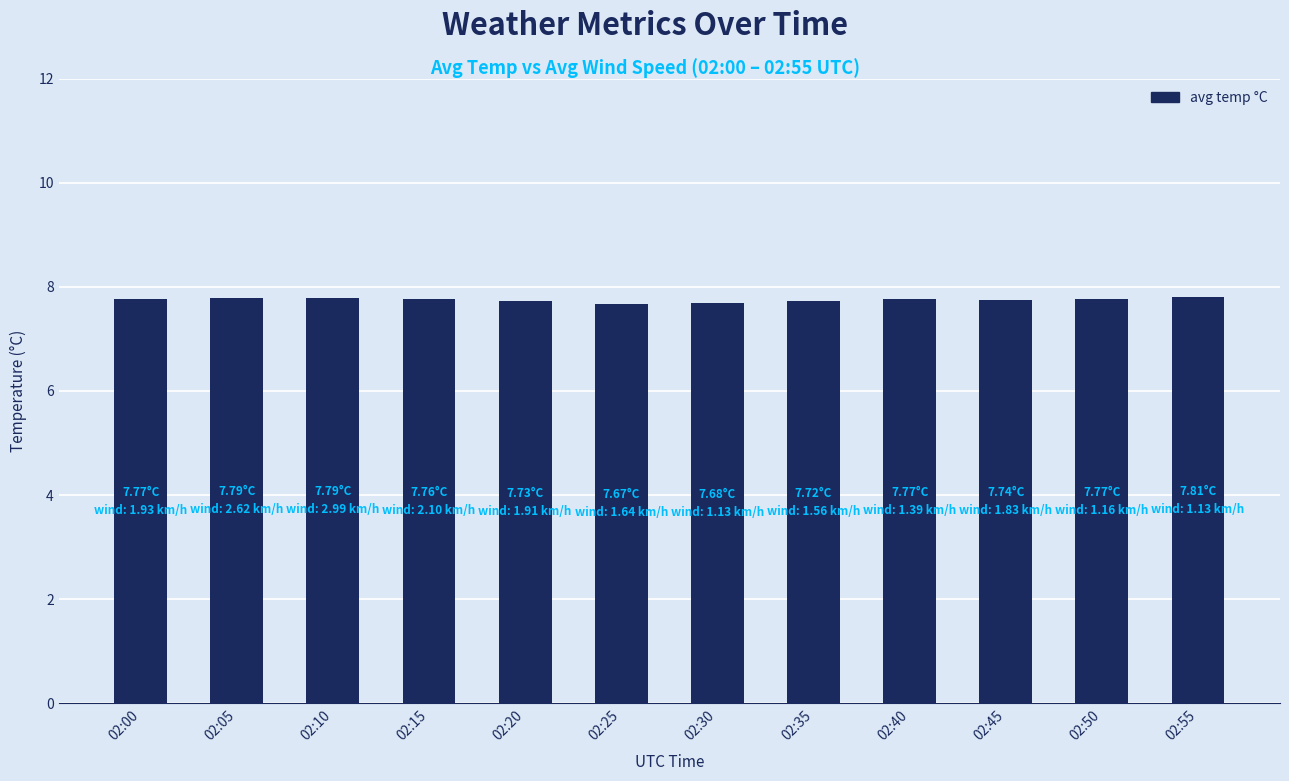

What is the ratio of the value at 02:45 to the value at 02:30?

1.0